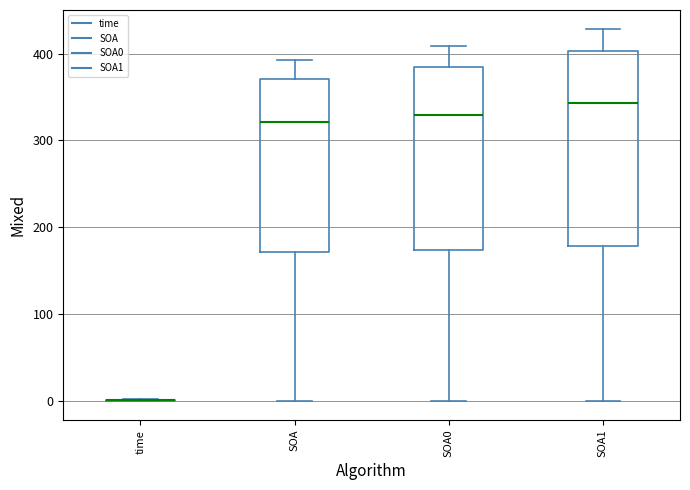

Where does the median line of the box for SOA0 sit on the y-axis? The values are not printed on the chart, so give them approximately, as read against the axis.

330